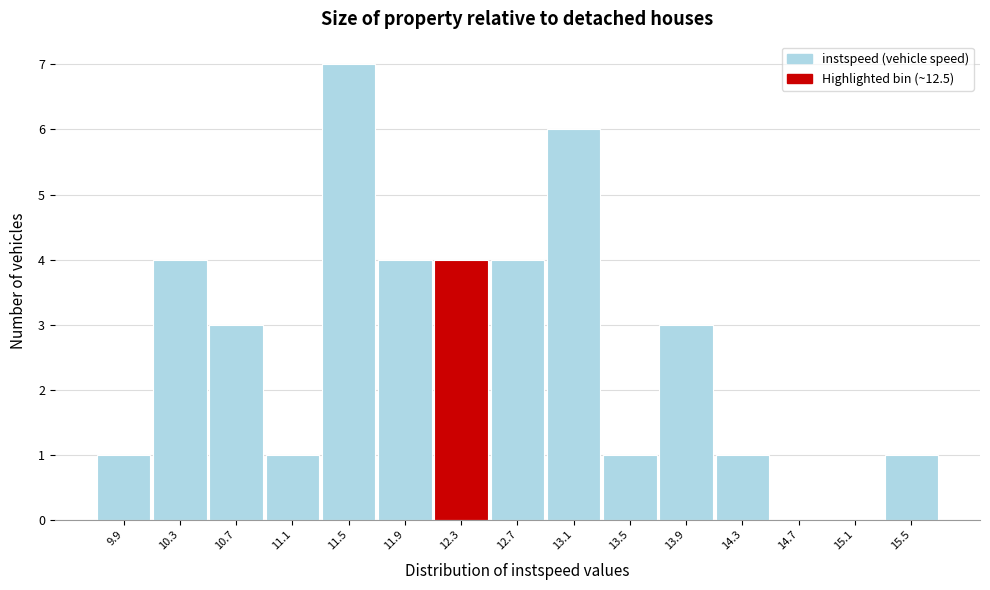

Reading right to left, transcribe all the data shown in this chart.

15.5=1	15.1=0	14.7=0	14.3=1	13.9=3	13.5=1	13.1=6	12.7=4	12.3=4	11.9=4	11.5=7	11.1=1	10.7=3	10.3=4	9.9=1